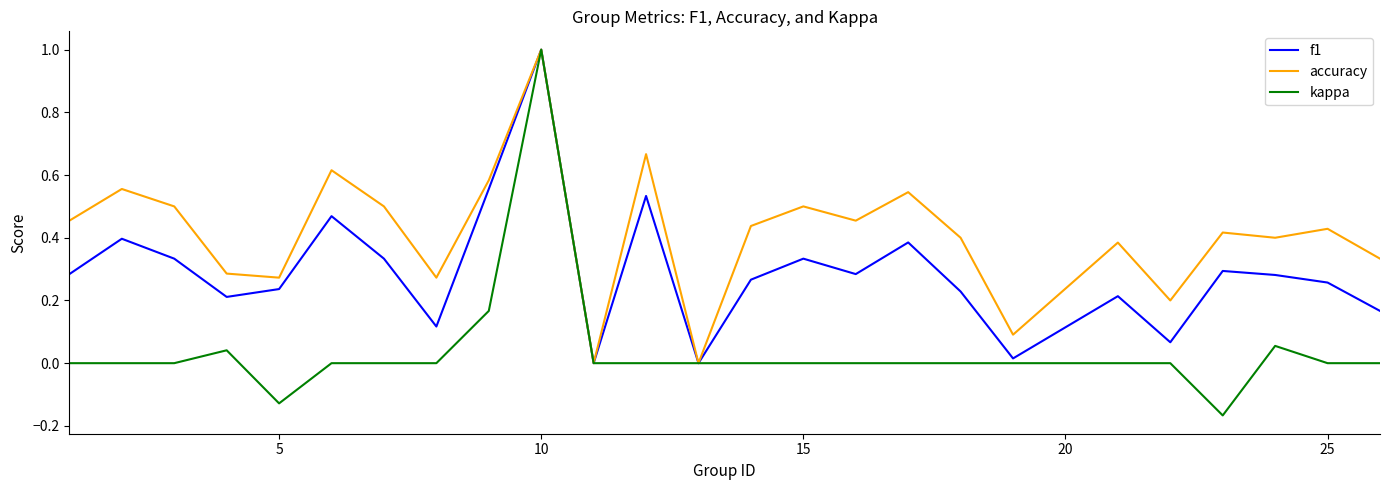

What is the maximum value shown in the chart?

1.0